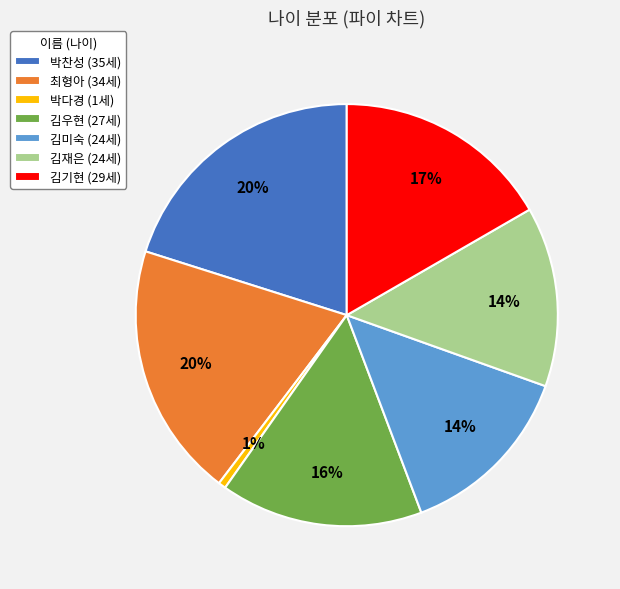

Count the number of slices in the pie.

7